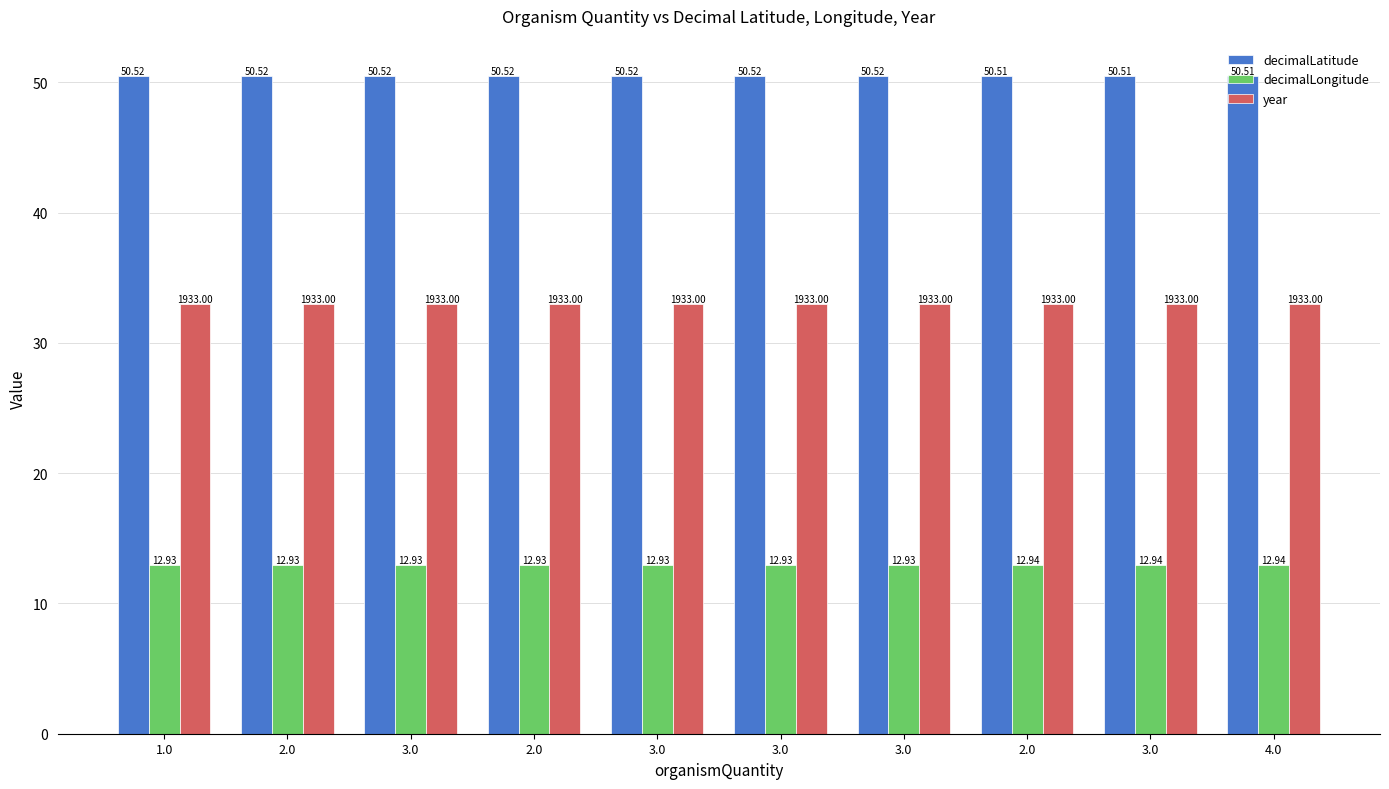

What is the sum of all year values?

330.0